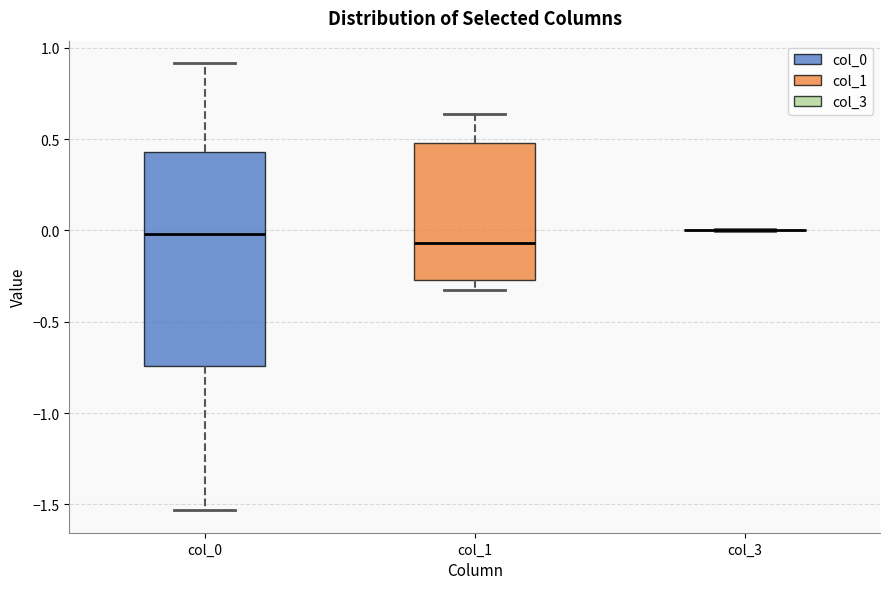

Reading left to right, transcribe this box plot: for each box, give where its median line is, the range the box spans, and where its two whiskers end, as read against the y-axis. The values are not printed on the chart, so give them approximately, as read against the axis.

col_0: median 0.00, box -0.75 to 0.45, whiskers -1.55 to 0.90
col_1: median -0.05, box -0.25 to 0.50, whiskers -0.35 to 0.65
col_3: box collapsed to a line at 0.00, whiskers 0.00 to 0.00